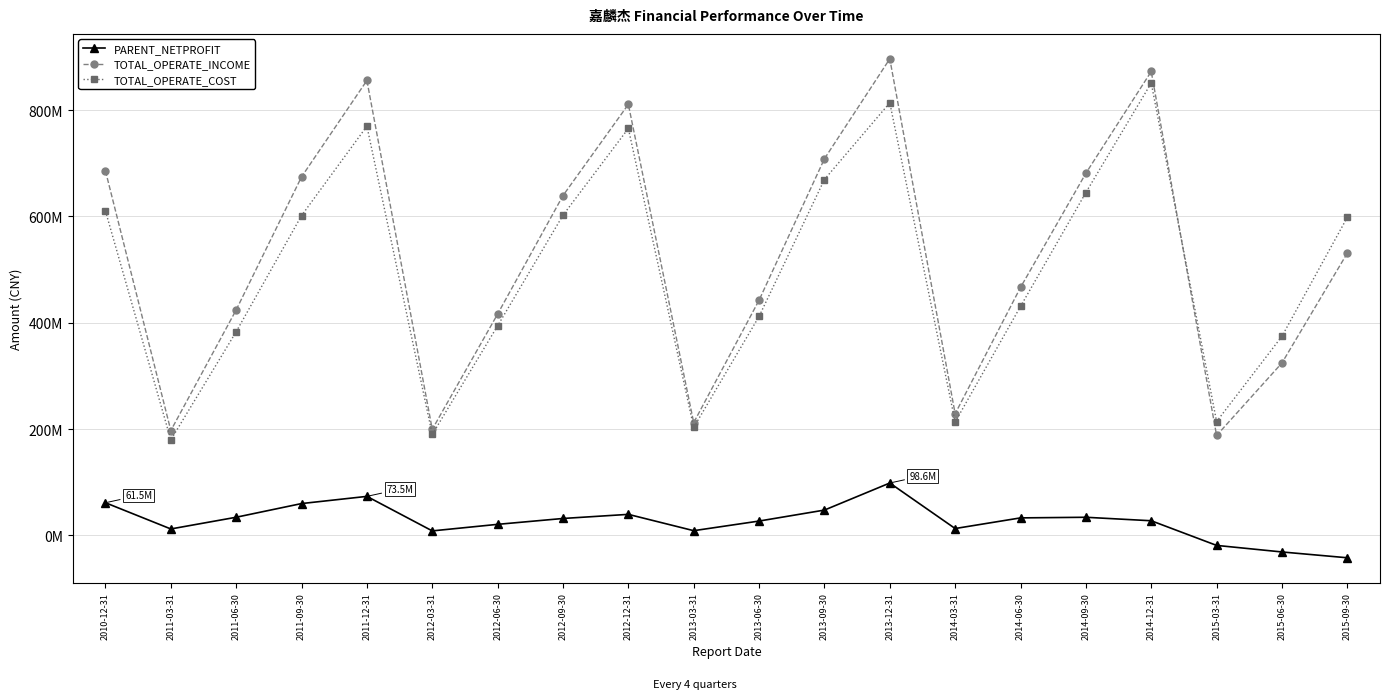

Does the chart have visible grid lines?

Yes